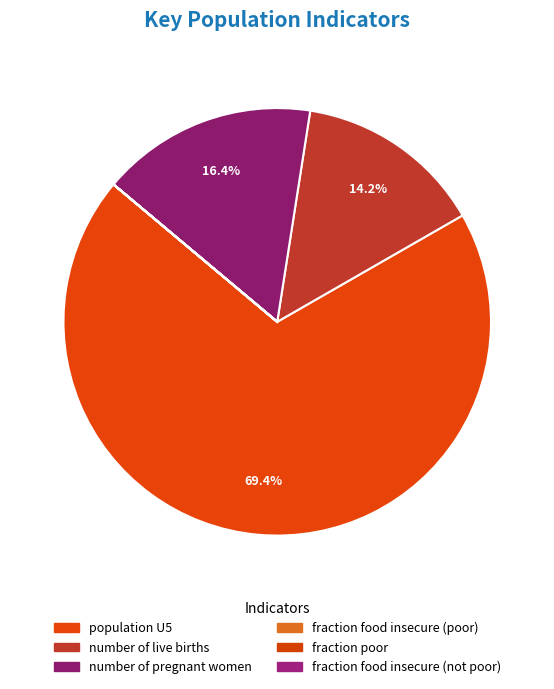

True or false: number of pregnant women accounts for 16% of the total.

True